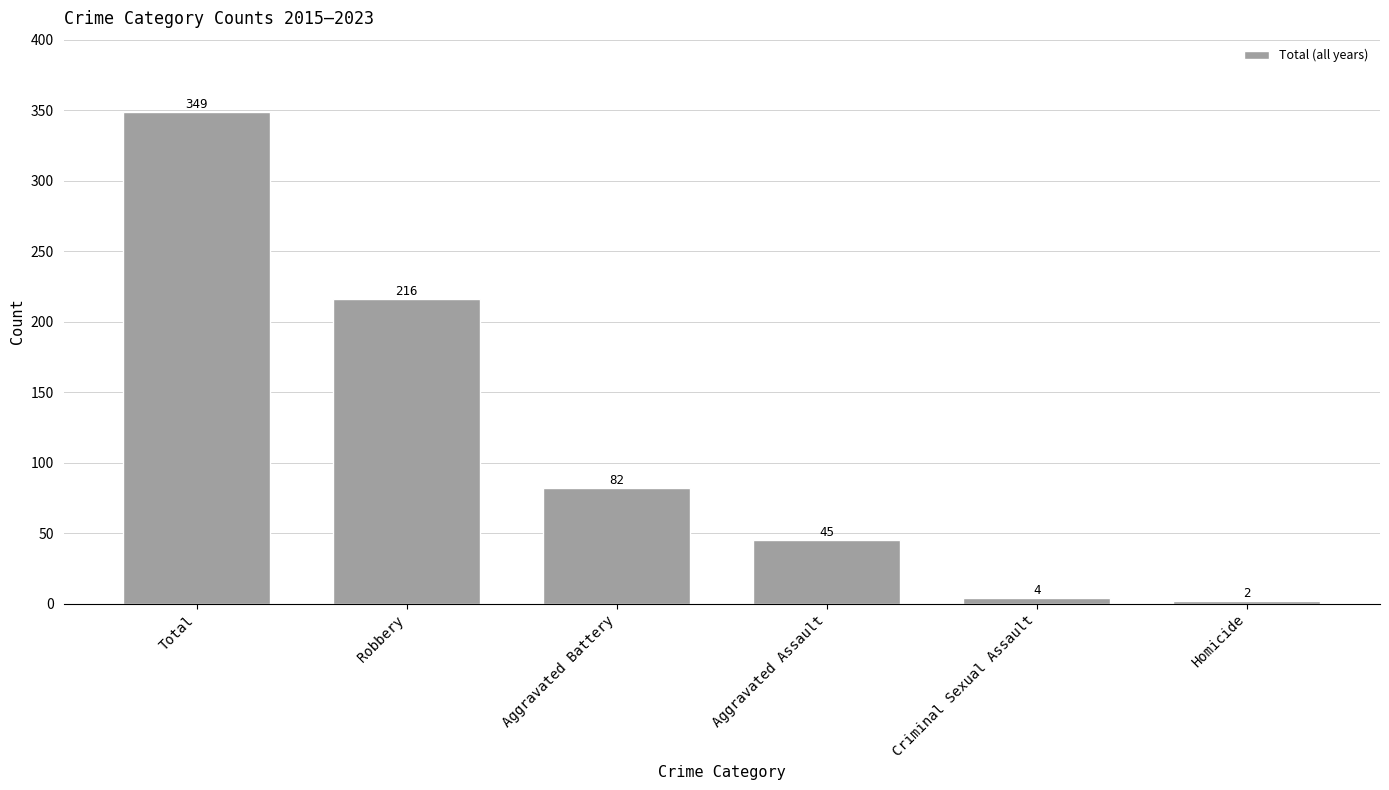

Which label corresponds to the largest value in the chart?

Total